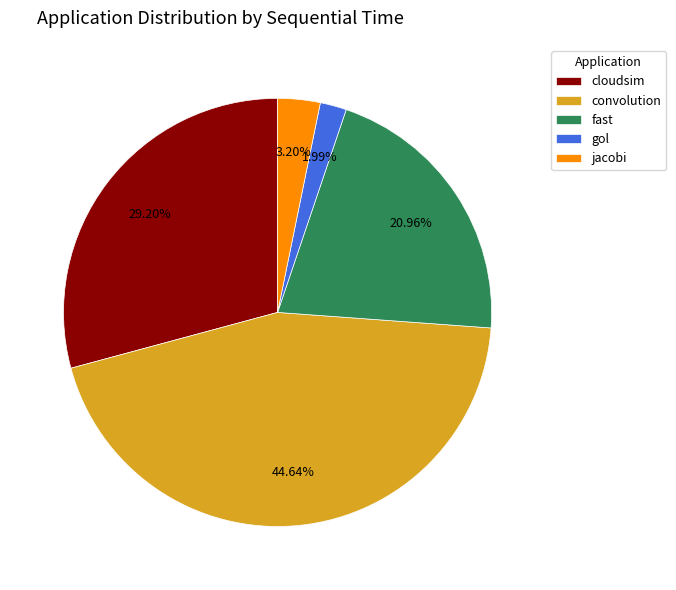

To the nearest percent, what portion does cloudsim represent?

29%